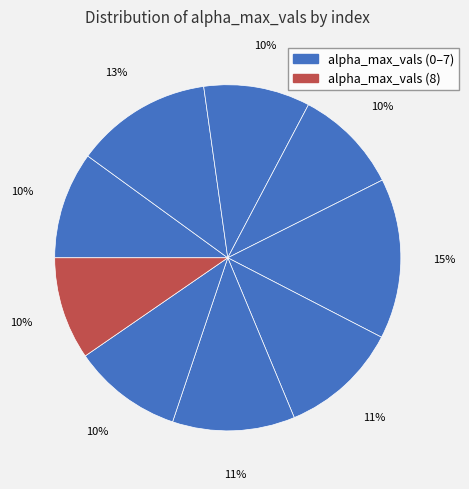

Rank the categories by value from lowest to highest.

8, 3, 2, 0, 7, 5, 6, 1, 4